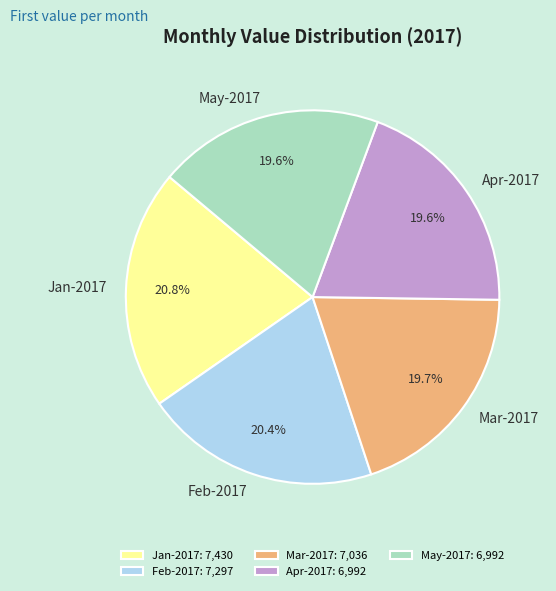

Count the number of slices in the pie.

5